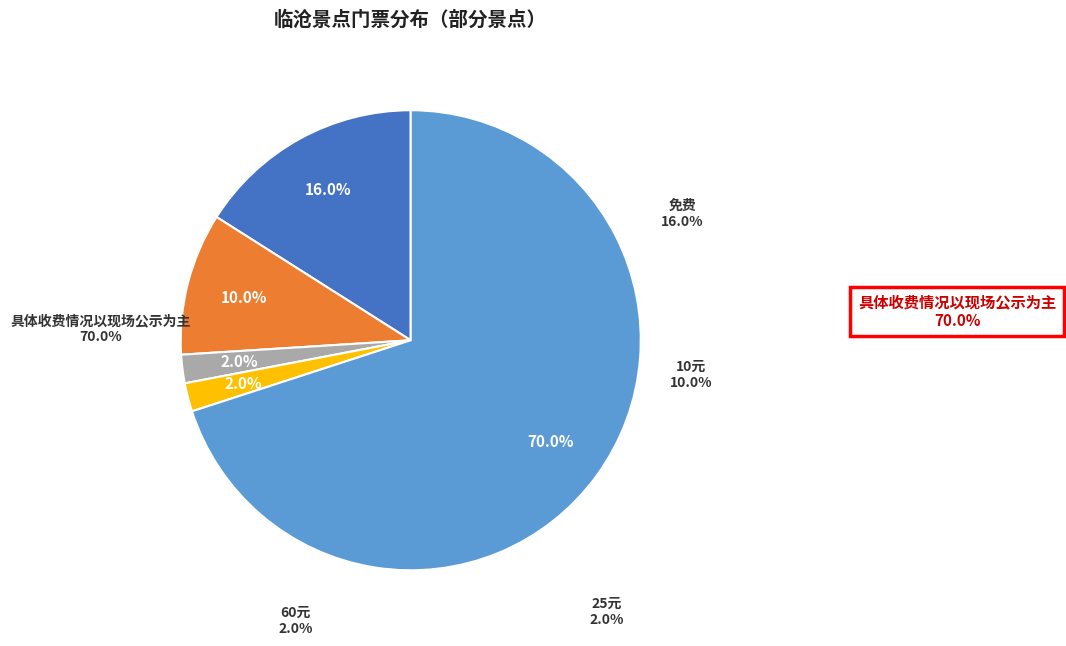

The 60元 slice represents 1% of the pie. True or false?

False